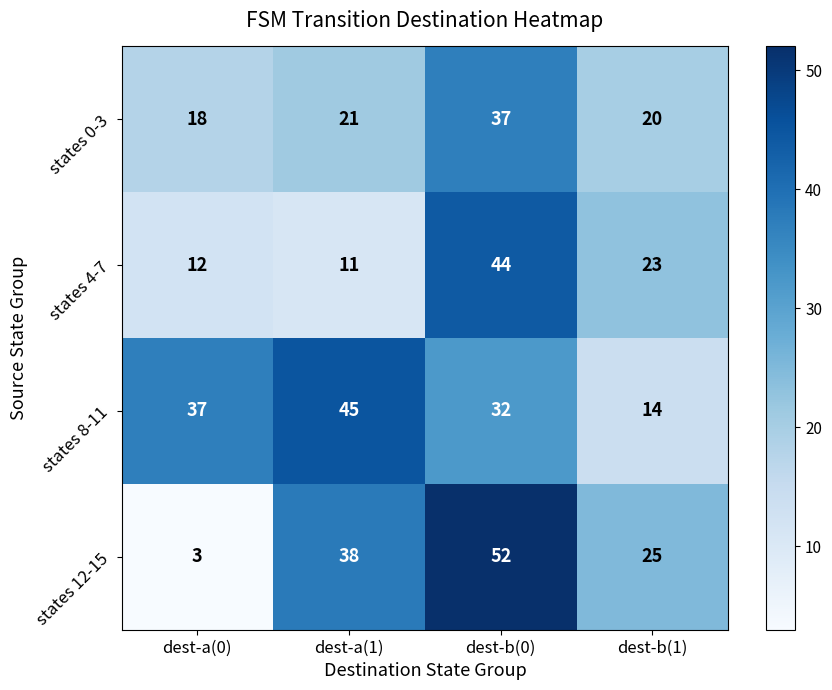

At which label is states 8-11 closest to 29?

dest-b(0)